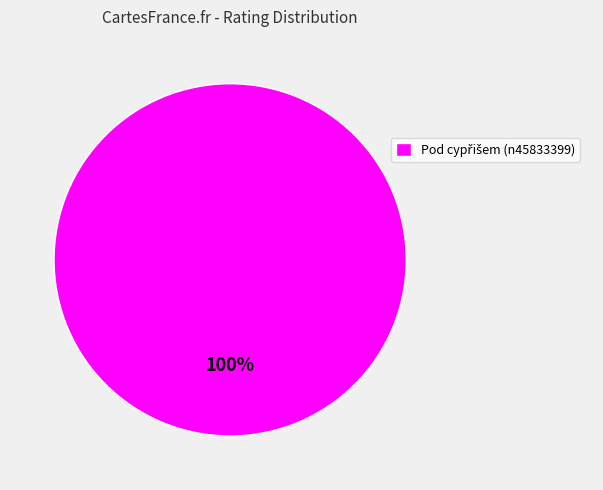

Does any single category account for the majority?

Yes